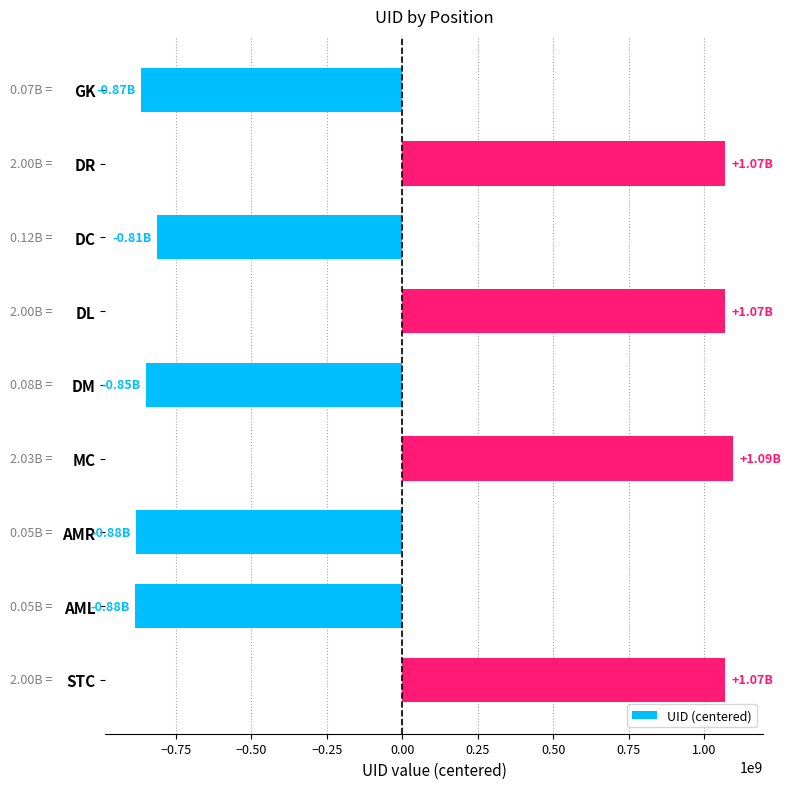

What is the label of the 1st bar from the top?

GK